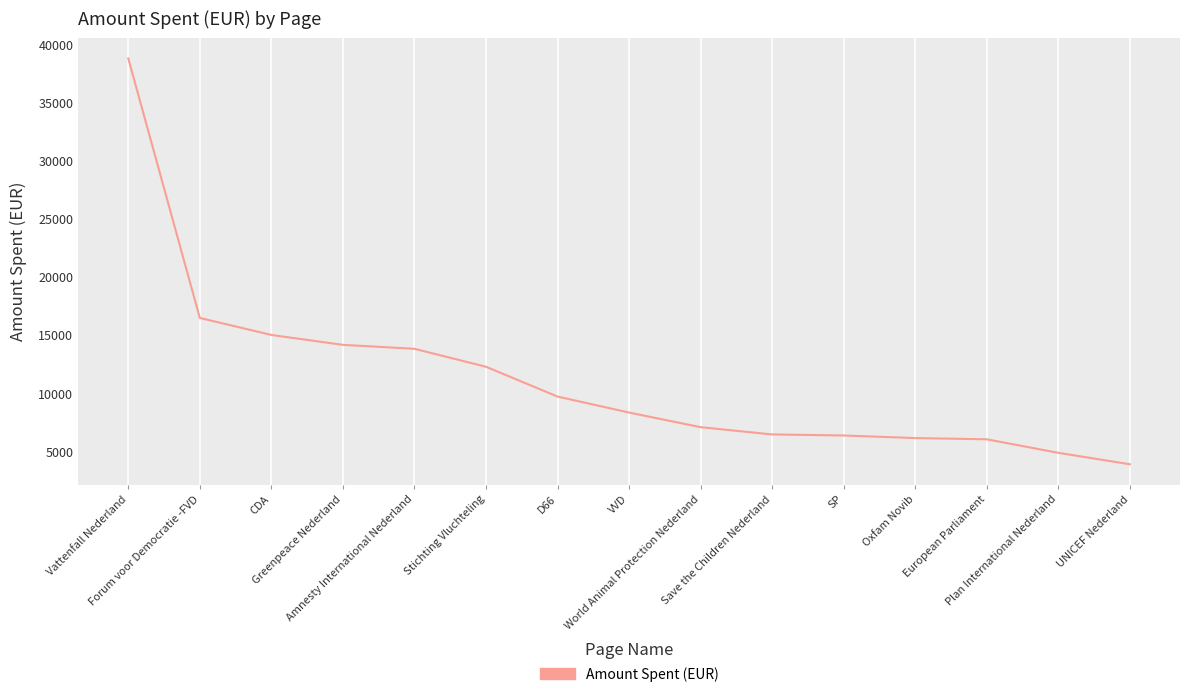

The chart shows a value of 14146 at Greenpeace Nederland. True or false?

True